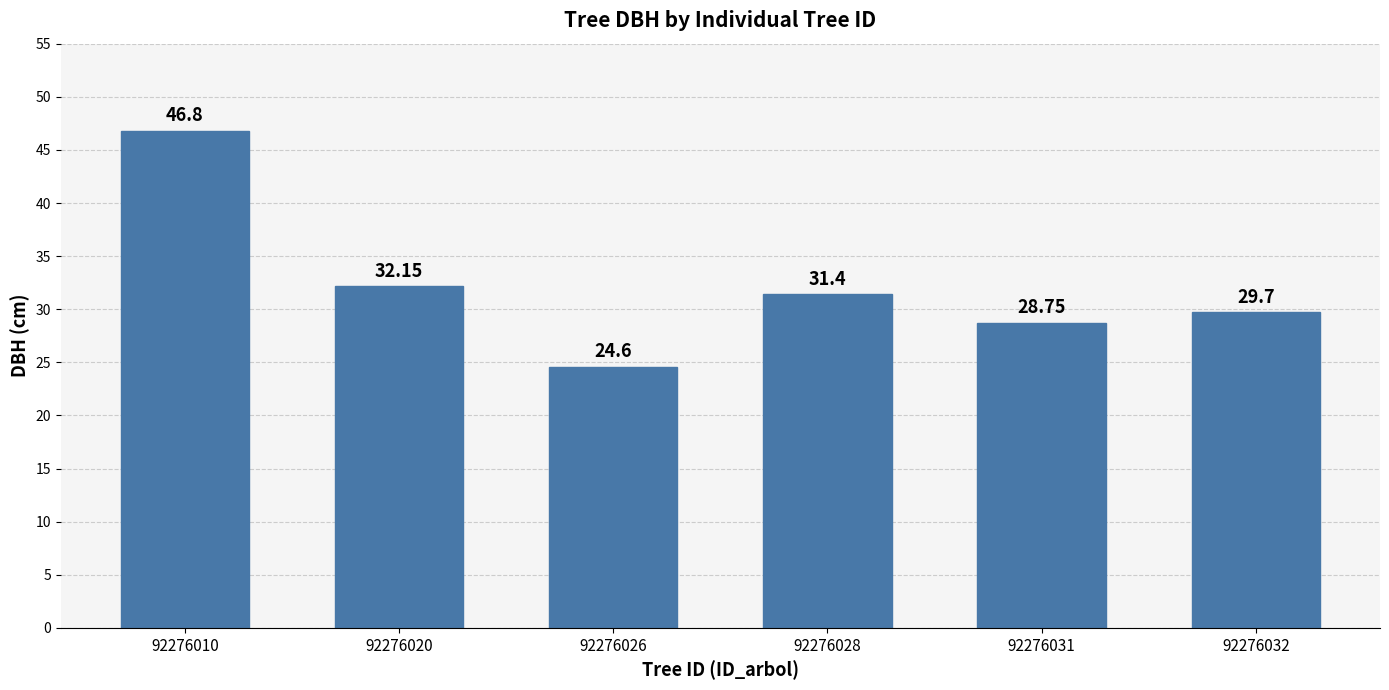

What is the sum of the values at 92276032 and 92276010?

76.5